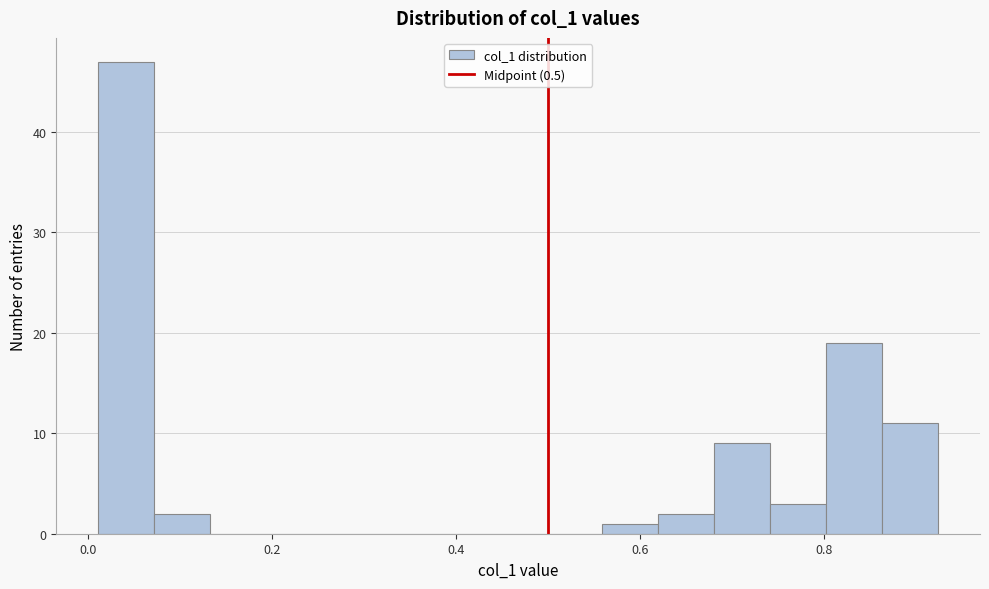

Around what value on the x-axis is the tallest bar? Give the approximate position of its centre, as read against the axis.

0.04